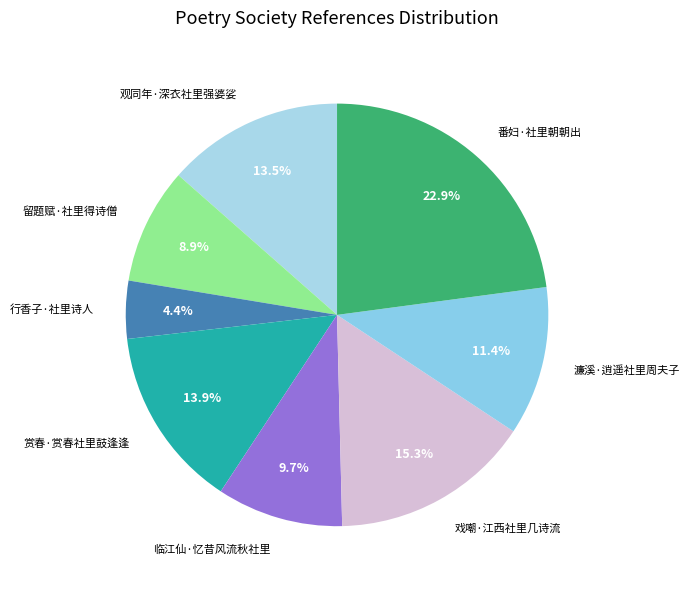

What is the total percentage of 赏春·赏春社里鼓逢逢 and 留题赋·社里得诗僧?

22.8%